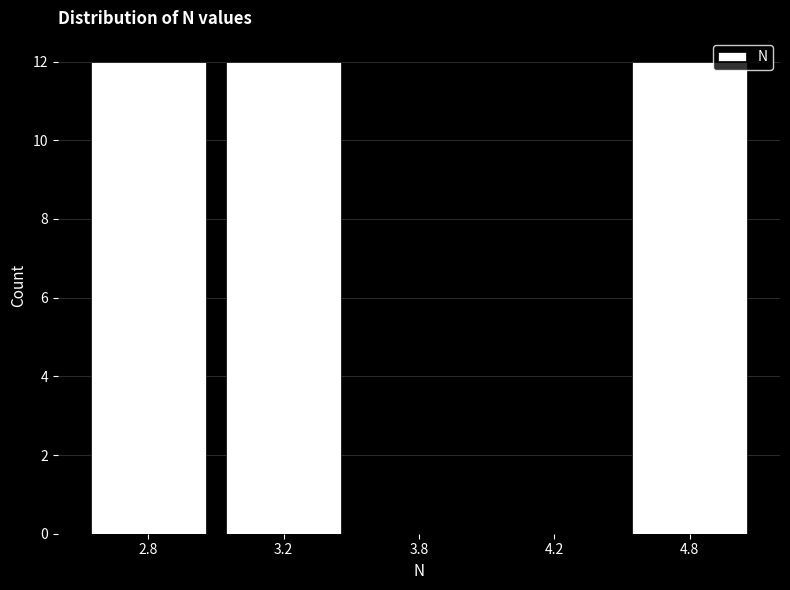

Reading left to right, what are all the values shown in this chart?

2.8=12	3.2=12	3.8=0	4.2=0	4.8=12